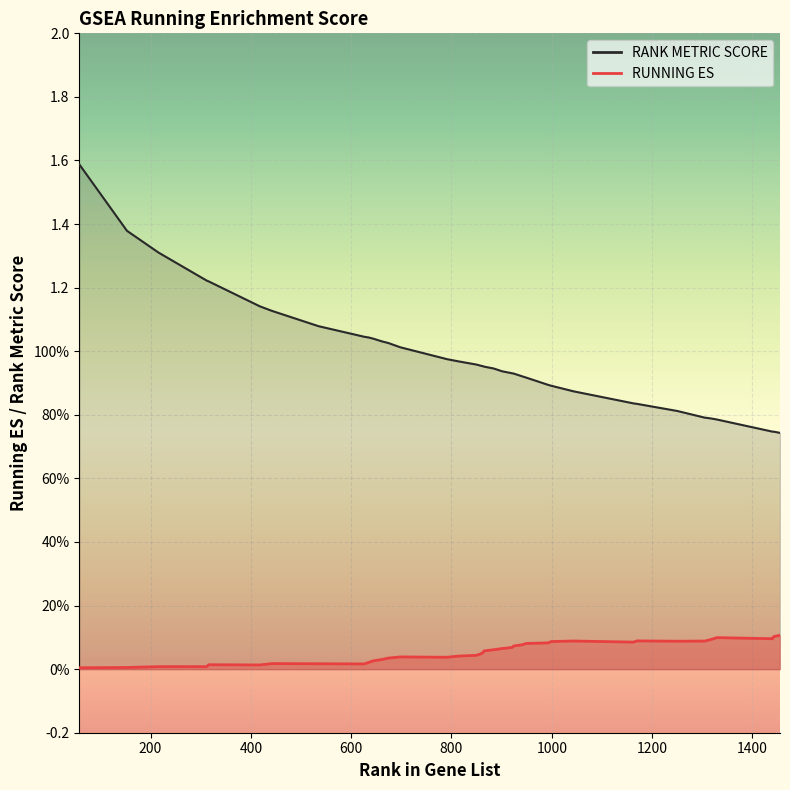

True or false: RUNNING ES and RANK METRIC SCORE cross at least once.

False